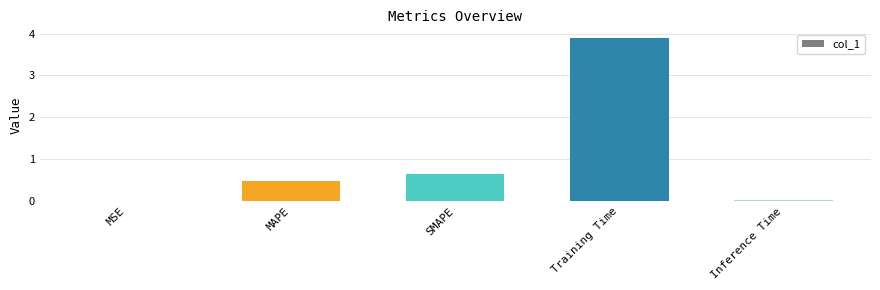

The chart shows a value of 2.5 at Training Time. True or false?

False